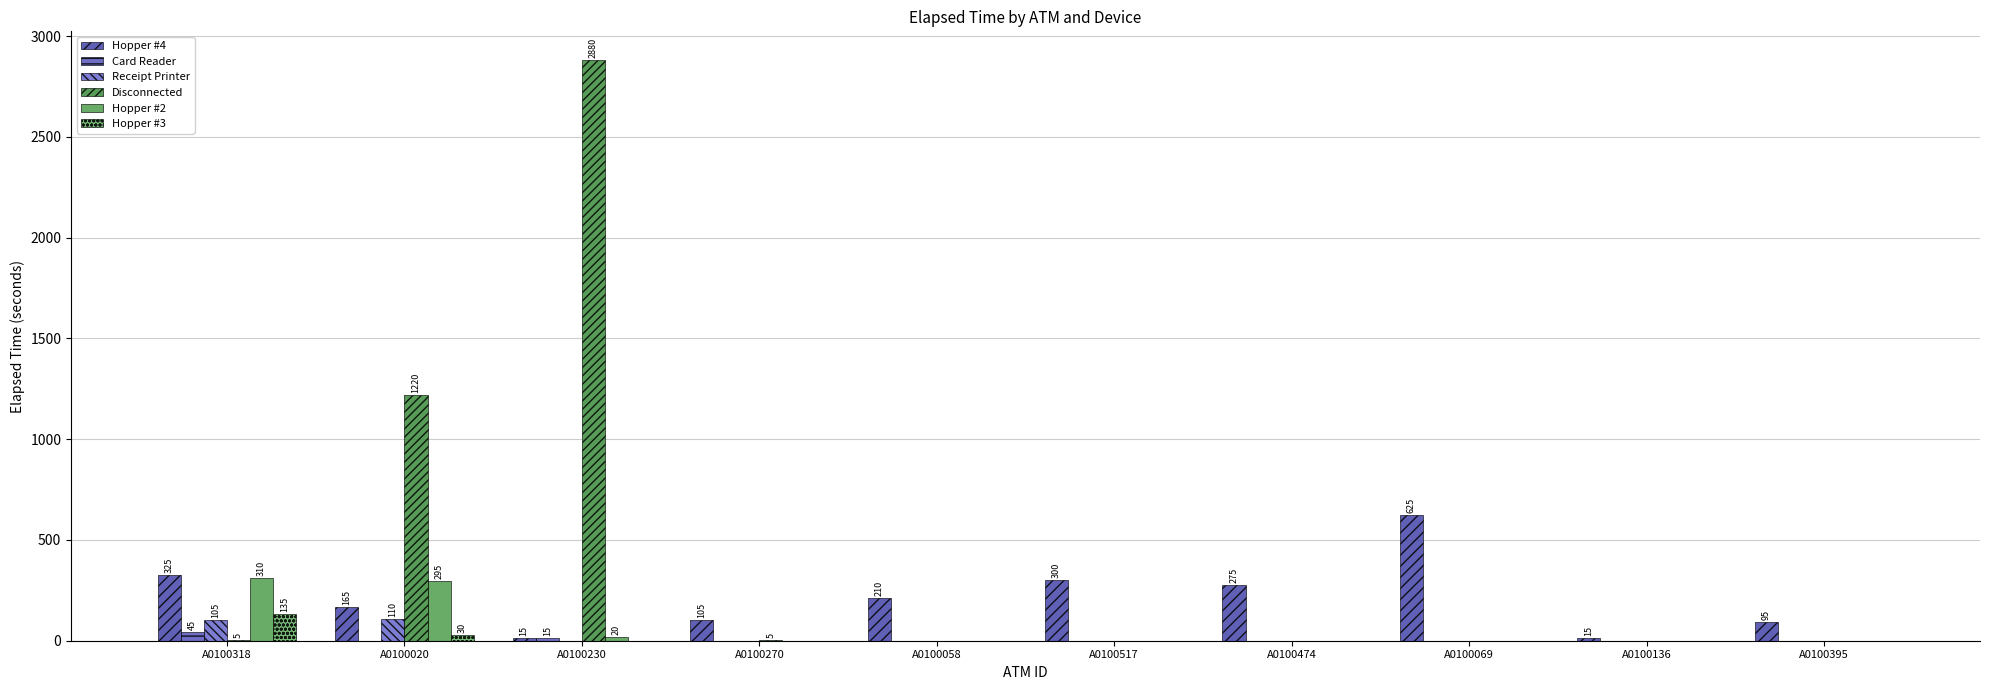

Which category has the lowest value in the Card Reader series?

A0100020